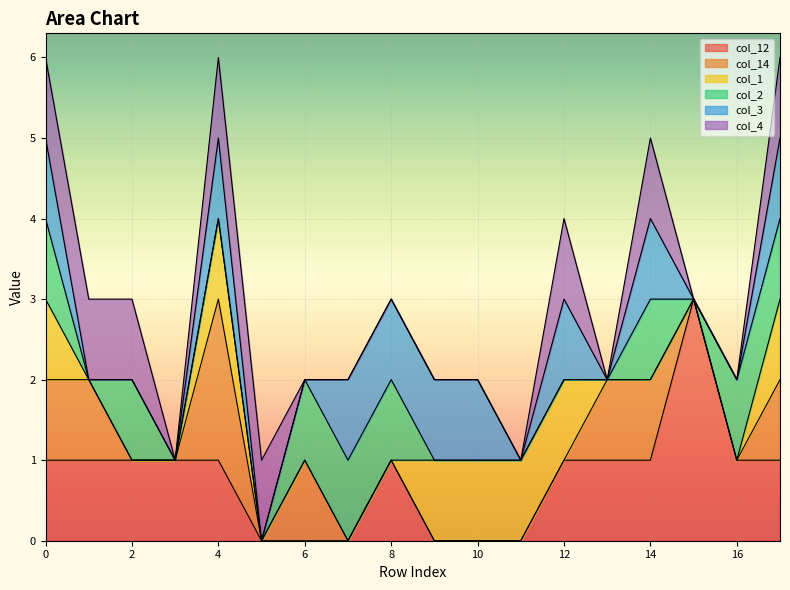

Is it true that col_1 equals 1 at 0?

True